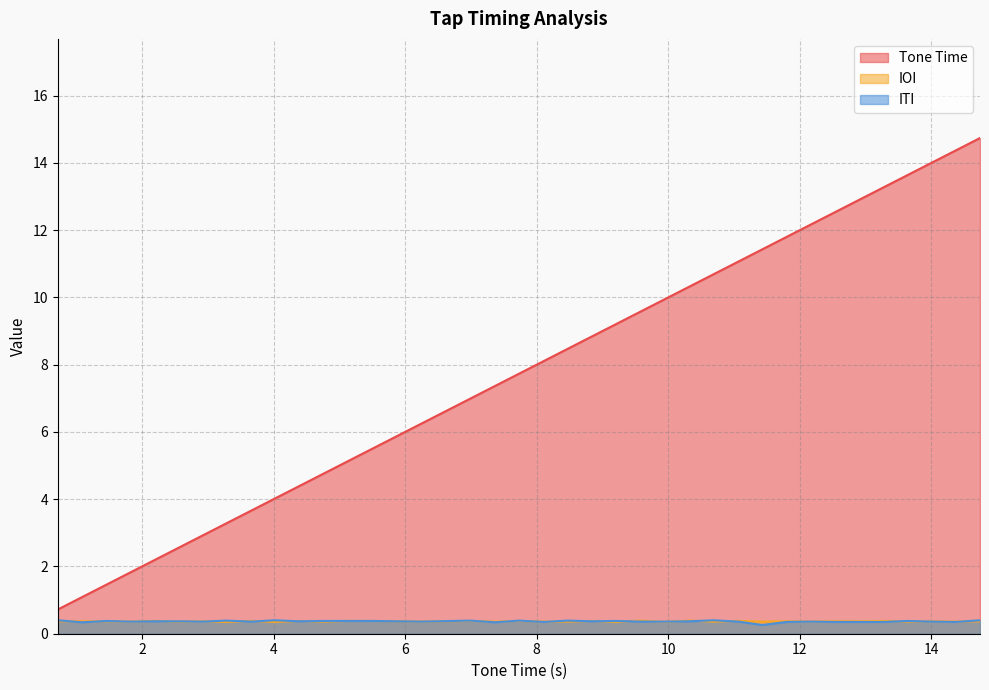

Reading right to left, transcribe all the data shown in this chart.

Tone Time: 14.7	14.4	14.0	13.6	13.3	12.9	12.5	12.2	11.8	11.4	11.1	10.7	10.3	9.9	9.6	9.2	8.8	8.5	8.1	7.7	7.4	7.0	6.2	5.9	5.5	5.1	4.8	4.4	4.0	3.7	3.3	2.9	2.6	2.2	1.8	1.5	1.1	0.7
IOI: 0.4	0.4	0.4	0.4	0.4	0.4	0.4	0.4	0.4	0.4	0.4	0.4	0.4	0.3	0.4	0.3	0.4	0.4	0.4	0.4	0.4	0.4	0.4	0.4	0.4	0.4	0.4	0.4	0.3	0.4	0.3	0.4	0.4	0.4	0.4	0.4	0.4	0.4
ITI: 0.4	0.3	0.4	0.4	0.3	0.3	0.3	0.4	0.3	0.3	0.4	0.4	0.4	0.4	0.4	0.4	0.4	0.4	0.3	0.4	0.3	0.4	0.4	0.4	0.4	0.4	0.4	0.4	0.4	0.4	0.4	0.4	0.4	0.4	0.4	0.4	0.3	0.4